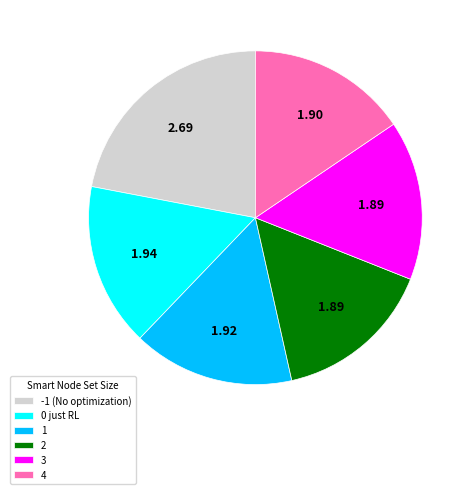

How many slices are in this pie chart?

6